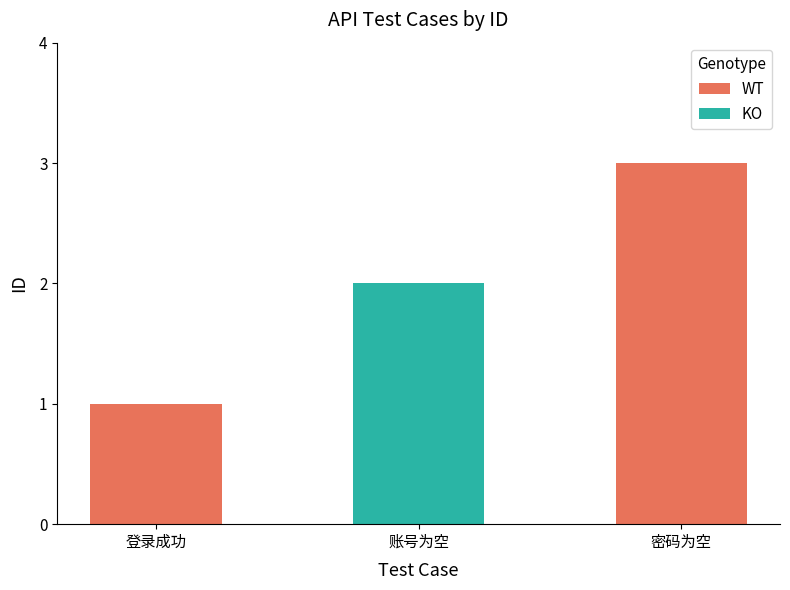

The value at 密码为空 is 3. True or false?

True